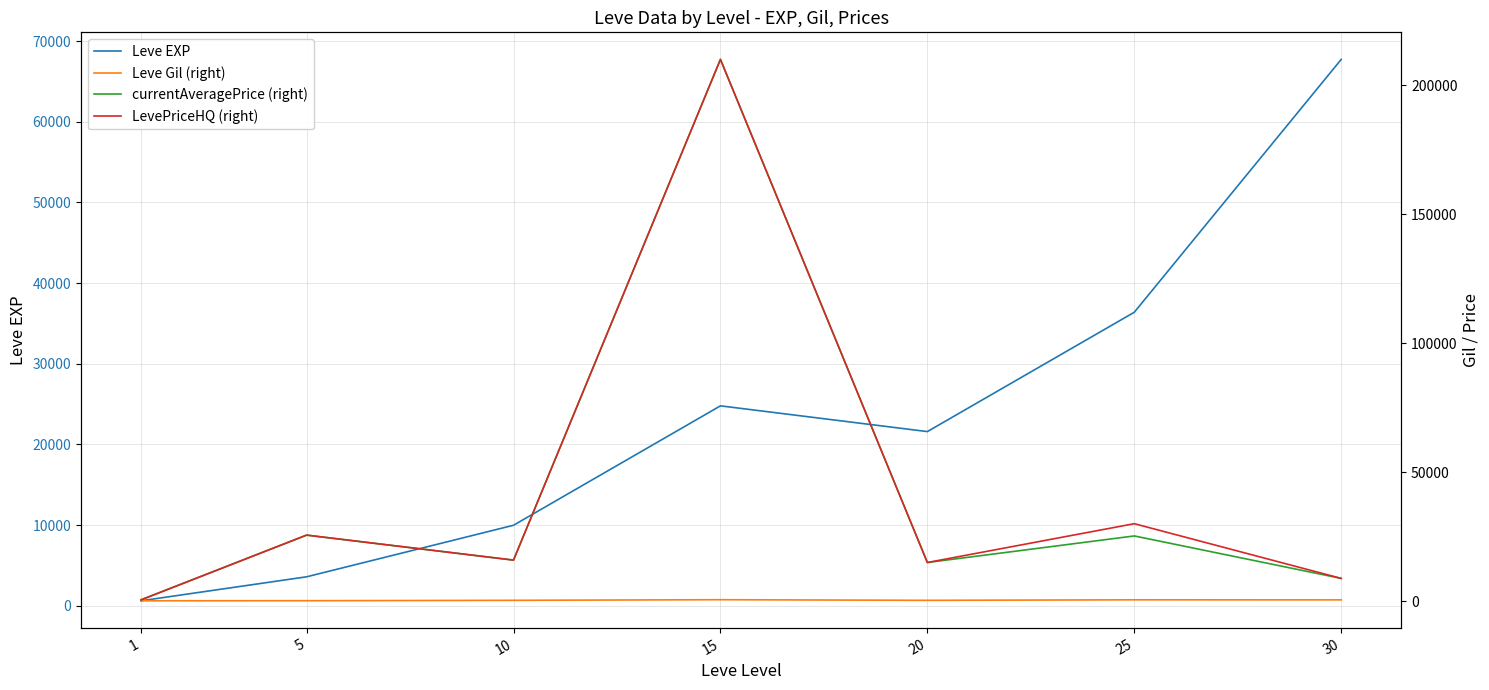

Where does the Leve Gil (right) series first go above 293?

15